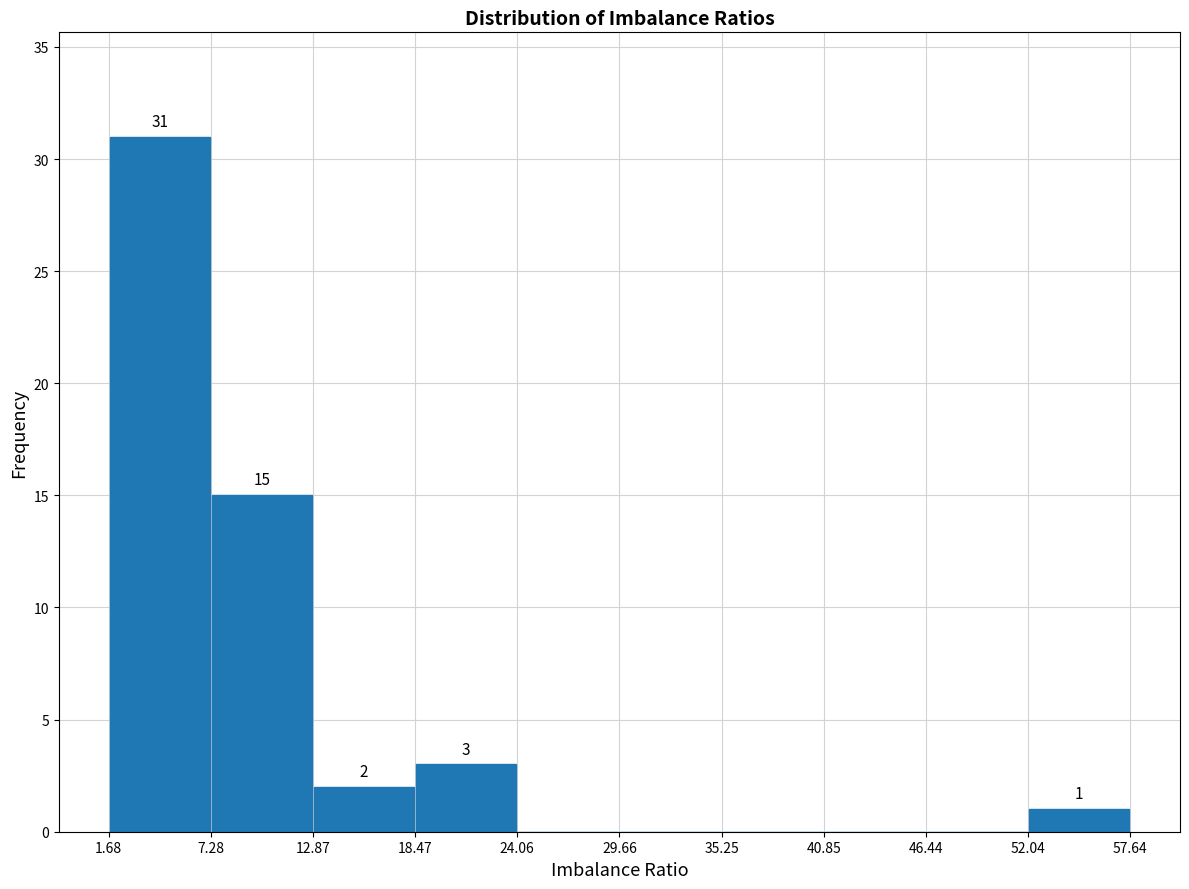

Which range on the x-axis has the tallest bar?

1.68 to 7.28